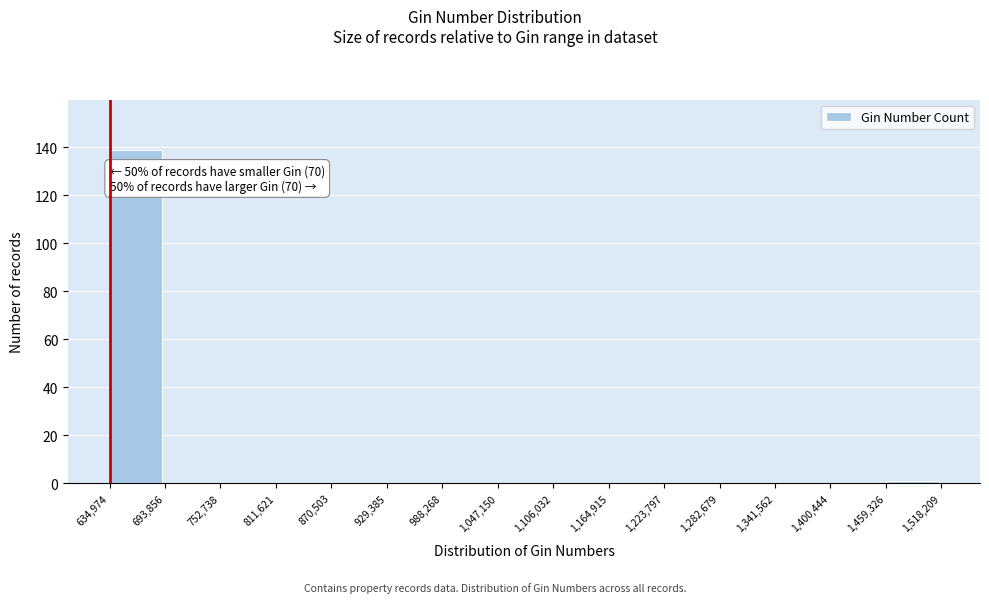

Which range on the x-axis has the tallest bar?

634,974 to 693,856